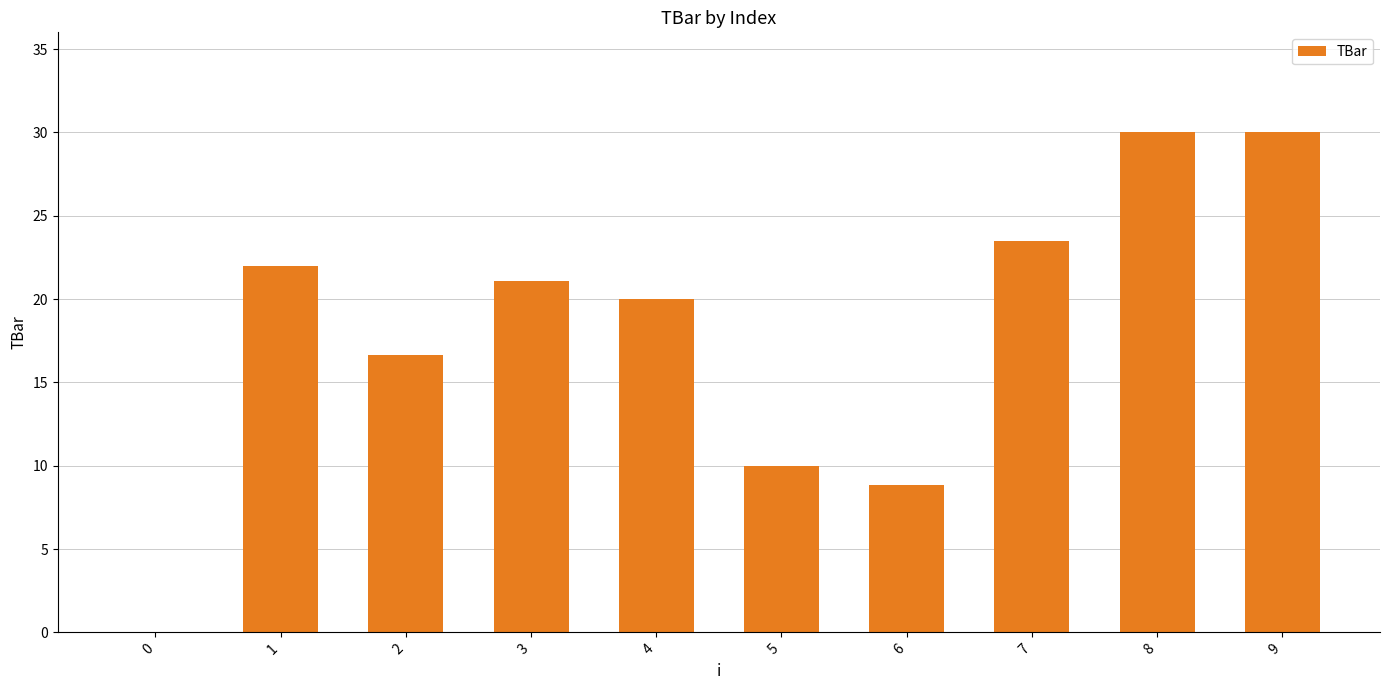

At which label does the data first exceed 21?

1